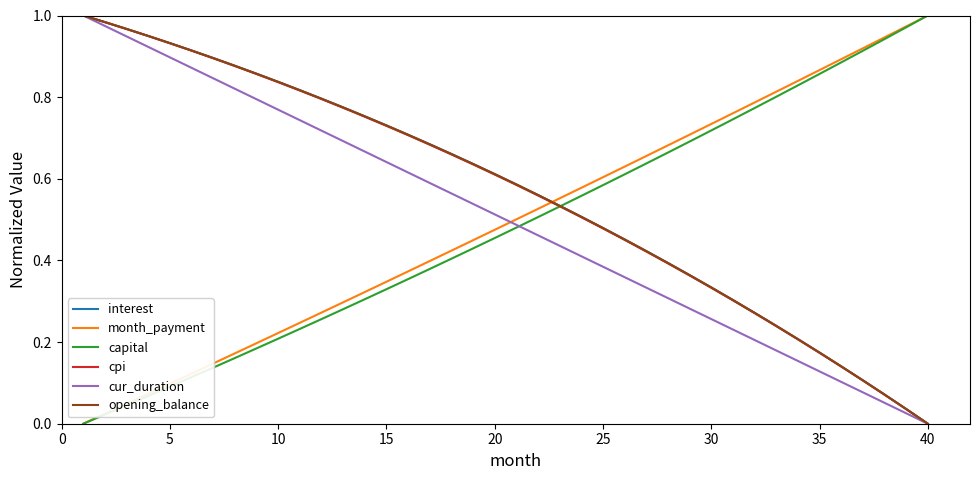

Does the chart display data point markers on the line(s)?

No